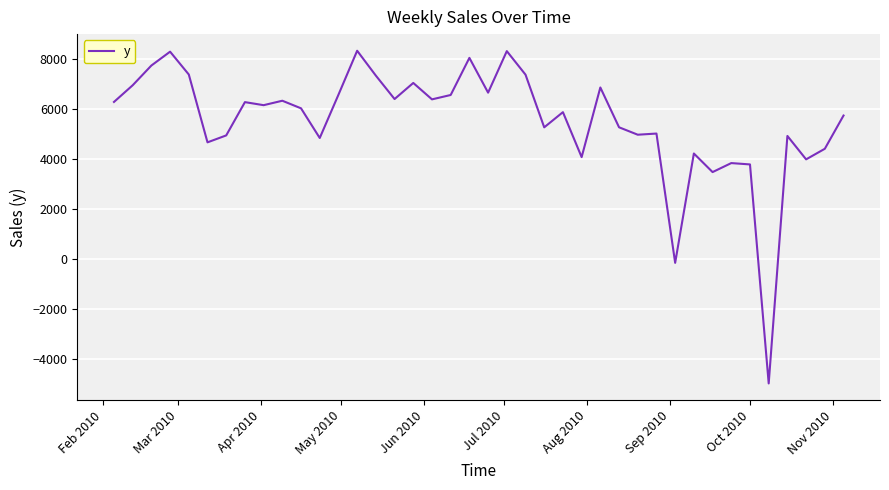

What is the maximum value shown in the chart?

8338.8